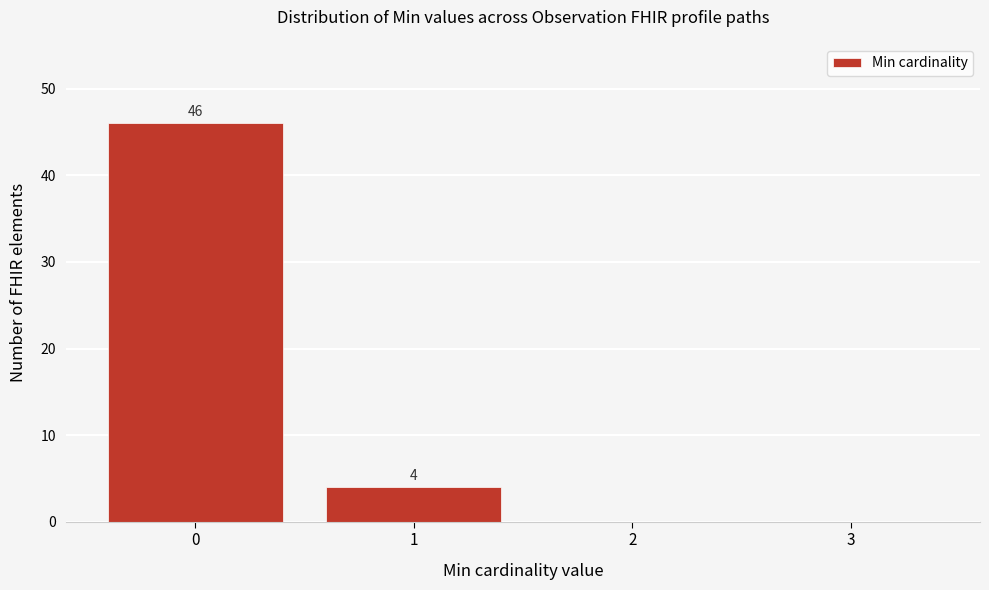

Reading left to right, extract all data points from this chart.

0=46	1=4	2=0	3=0